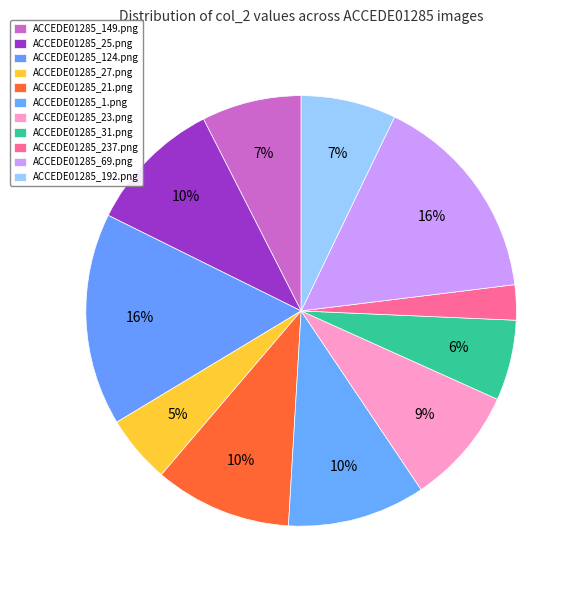

Rank the categories by value from lowest to highest.

ACCEDE01285_237.png, ACCEDE01285_27.png, ACCEDE01285_31.png, ACCEDE01285_192.png, ACCEDE01285_149.png, ACCEDE01285_23.png, ACCEDE01285_25.png, ACCEDE01285_21.png, ACCEDE01285_1.png, ACCEDE01285_69.png, ACCEDE01285_124.png